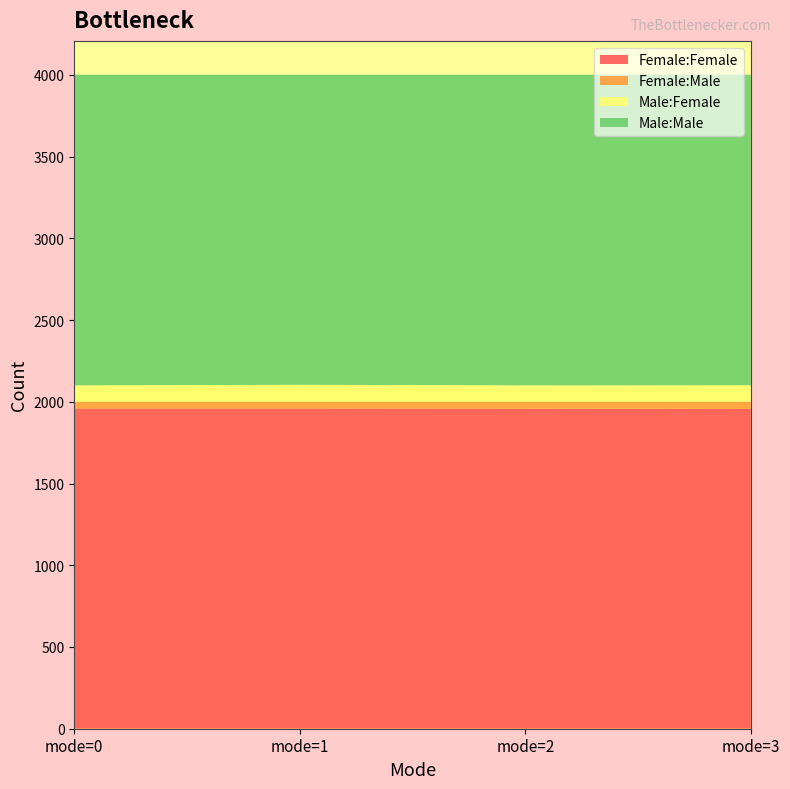

Reading left to right, extract all data points from this chart.

Female:Female: 1959.6	1959.6	1958.4	1956.4
Female:Male: 41.4	41.4	42.6	44.6
Male:Female: 99.6	103.0	99.6	100.2
Male:Male: 1900.4	1897.0	1900.4	1899.8